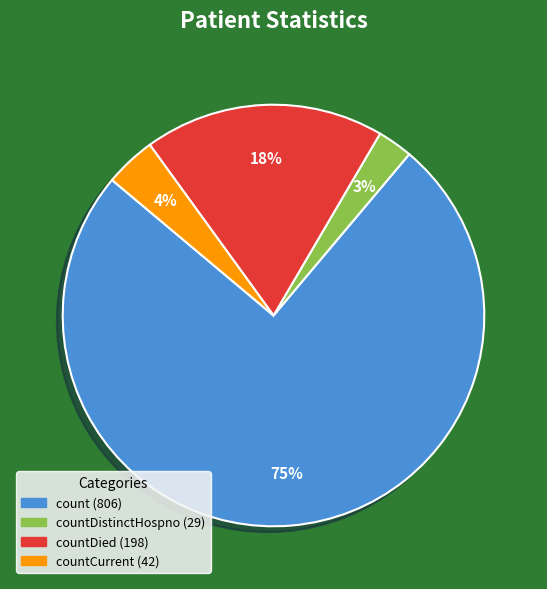

To the nearest percent, what is the difference between the largest and smallest slice percentages?

72%